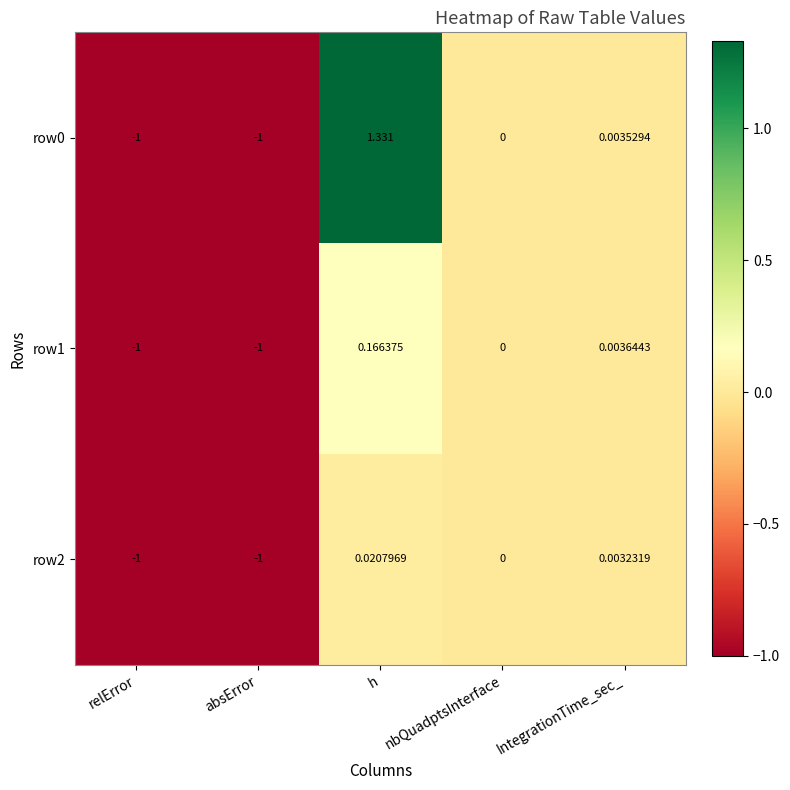

Is the value of row1 at h greater than the value of row2 at h?

Yes